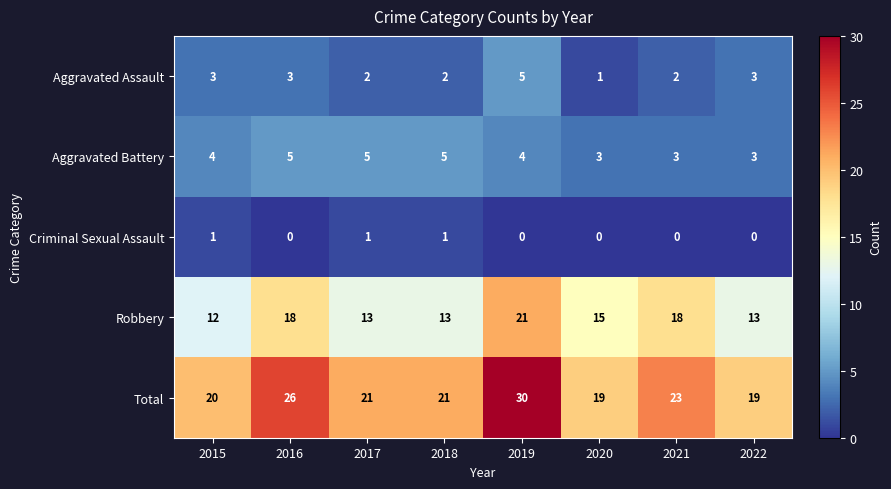

How many categories are shown in the chart?

8